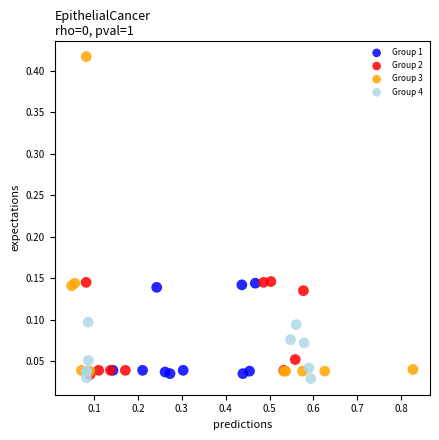

Which series contains the highest Y value?

Group 3